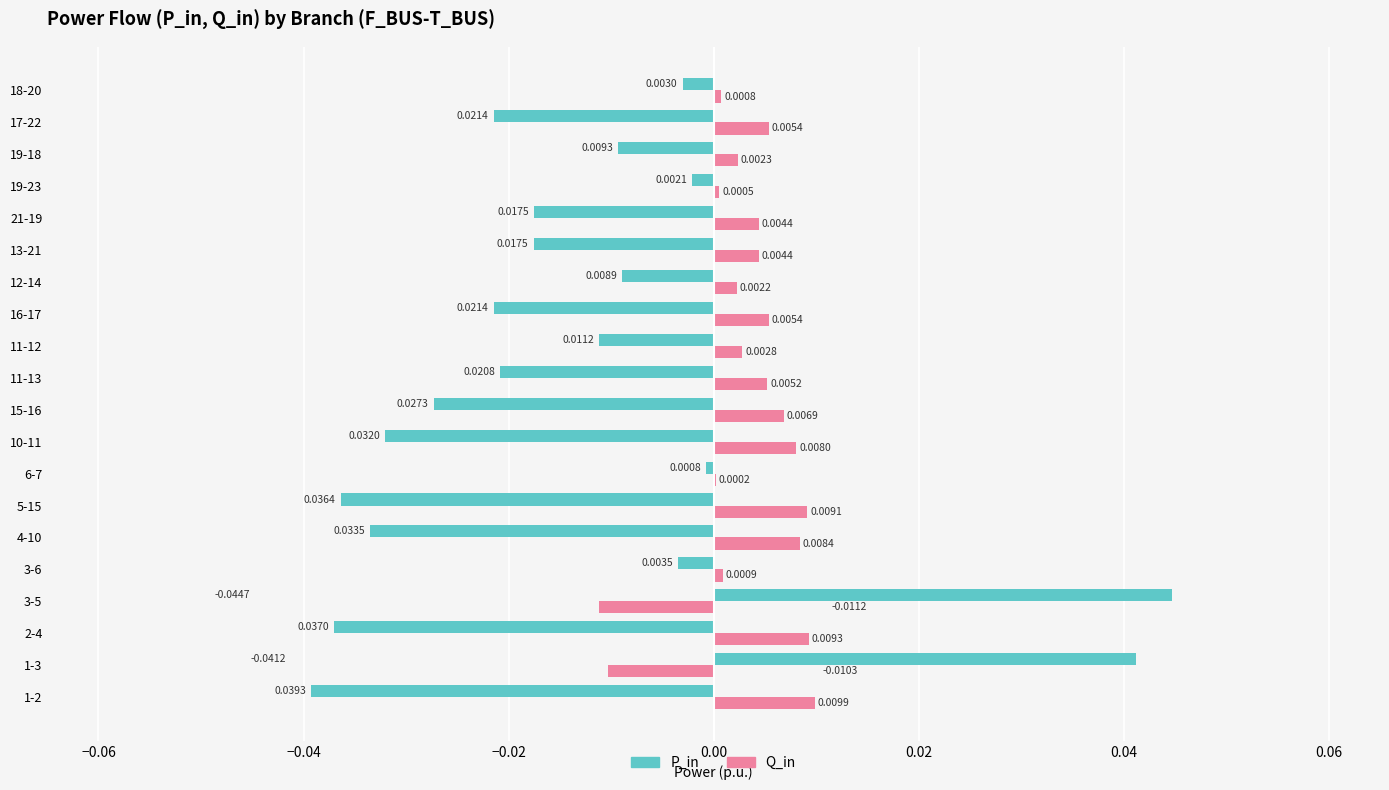

How many data points does each series have?

20